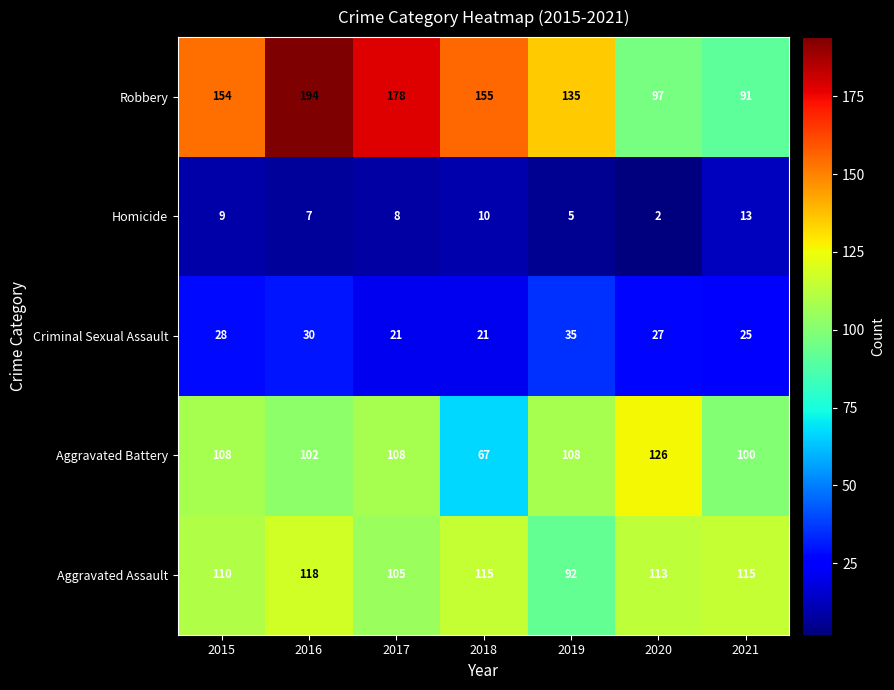

How many series are shown in this chart?

5